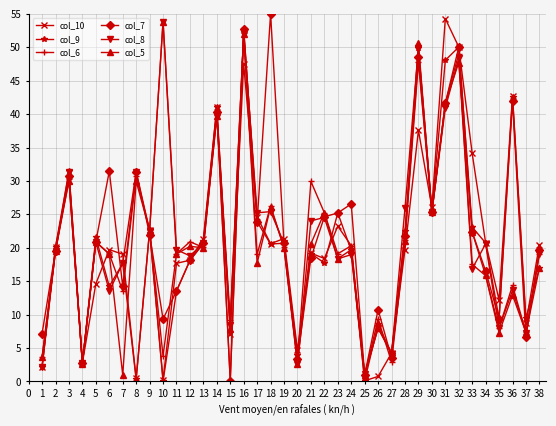

Which series has the largest total across all categories?

col_7